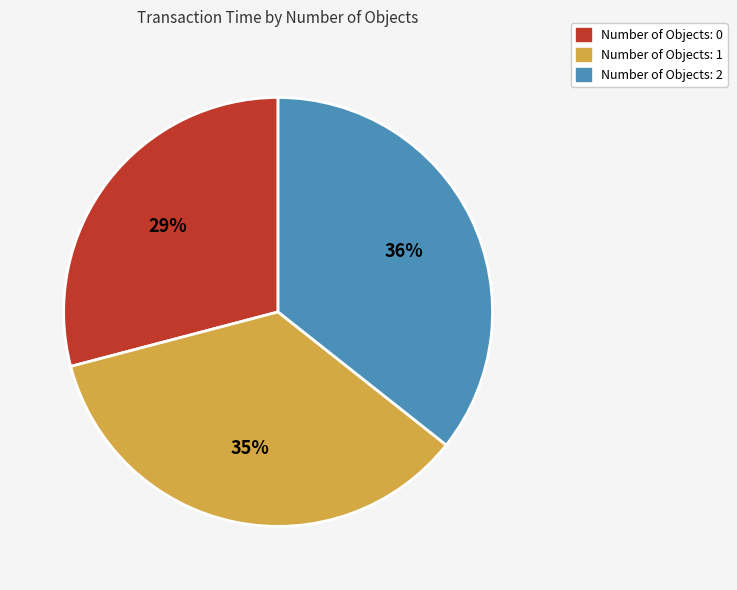

Is there any slice that represents more than half of the pie?

No